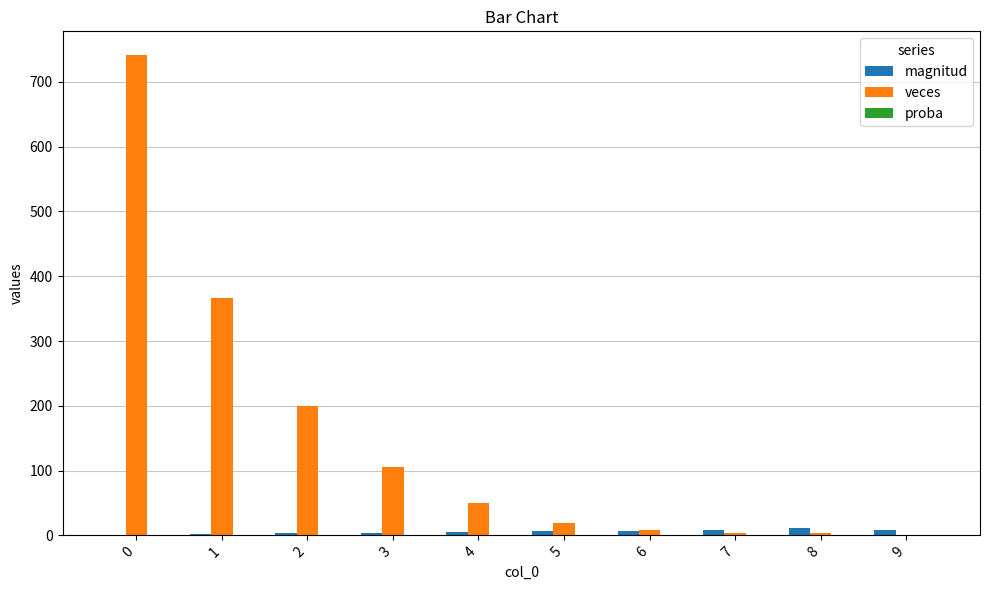

What is the greatest value displayed?

741.0